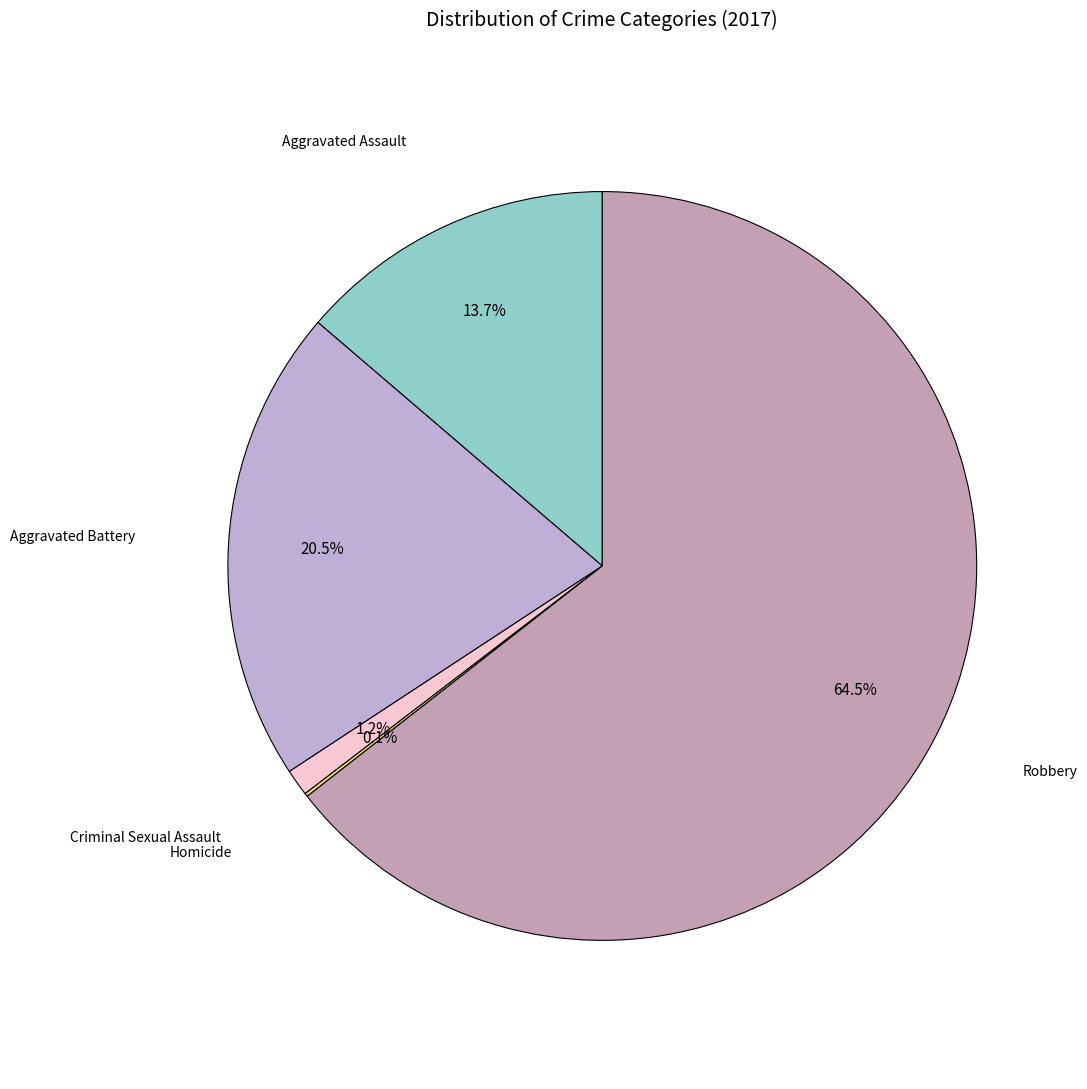

Which slice is the largest?

Robbery